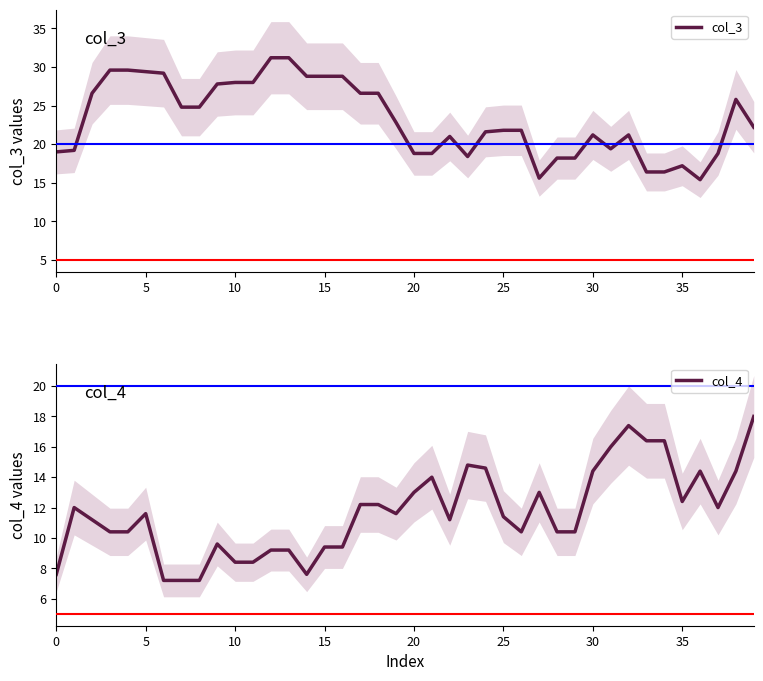

What is the maximum value for col_4?

18.0